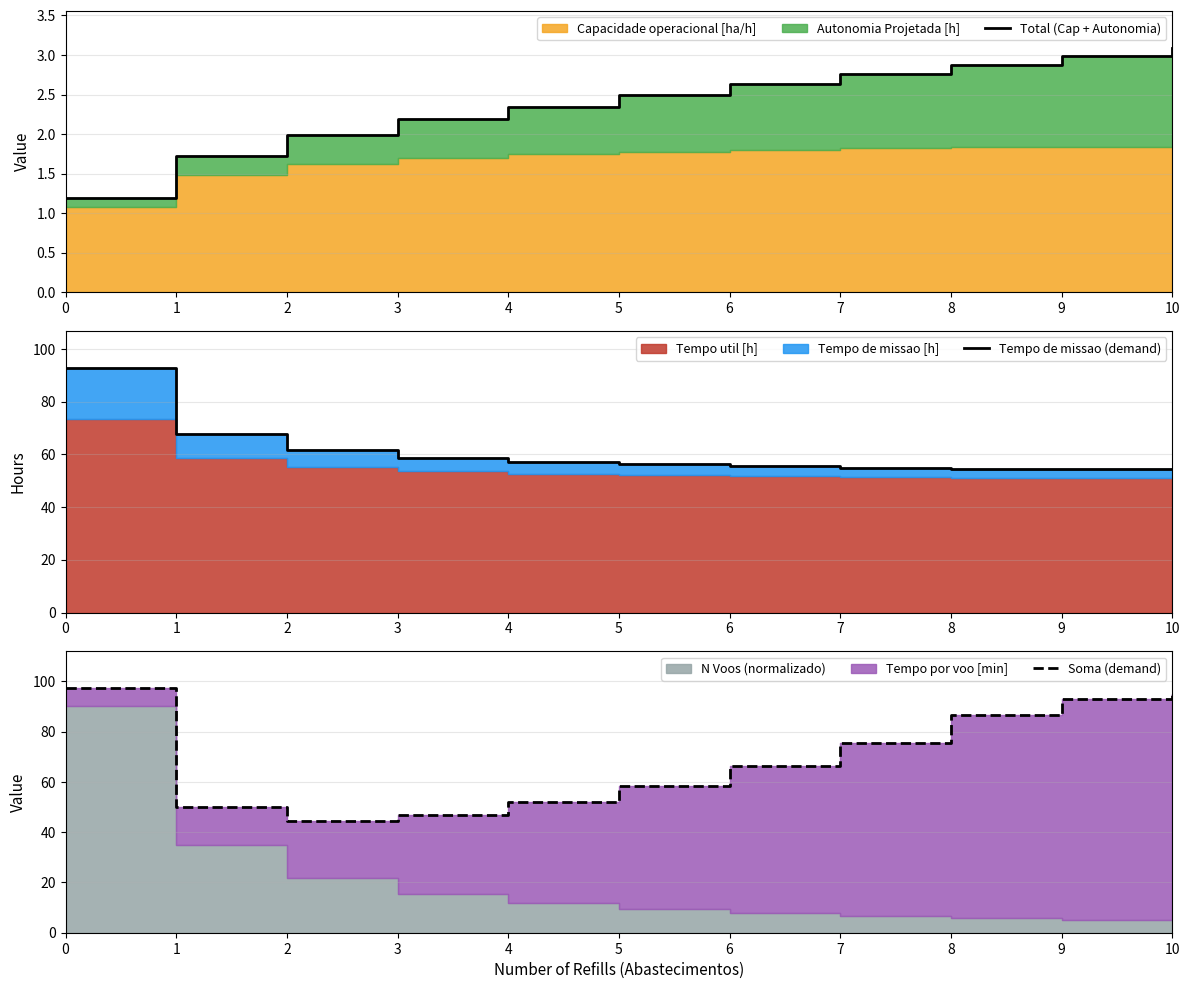

What is the maximum value for Total (Cap + Autonomia)?

3.1